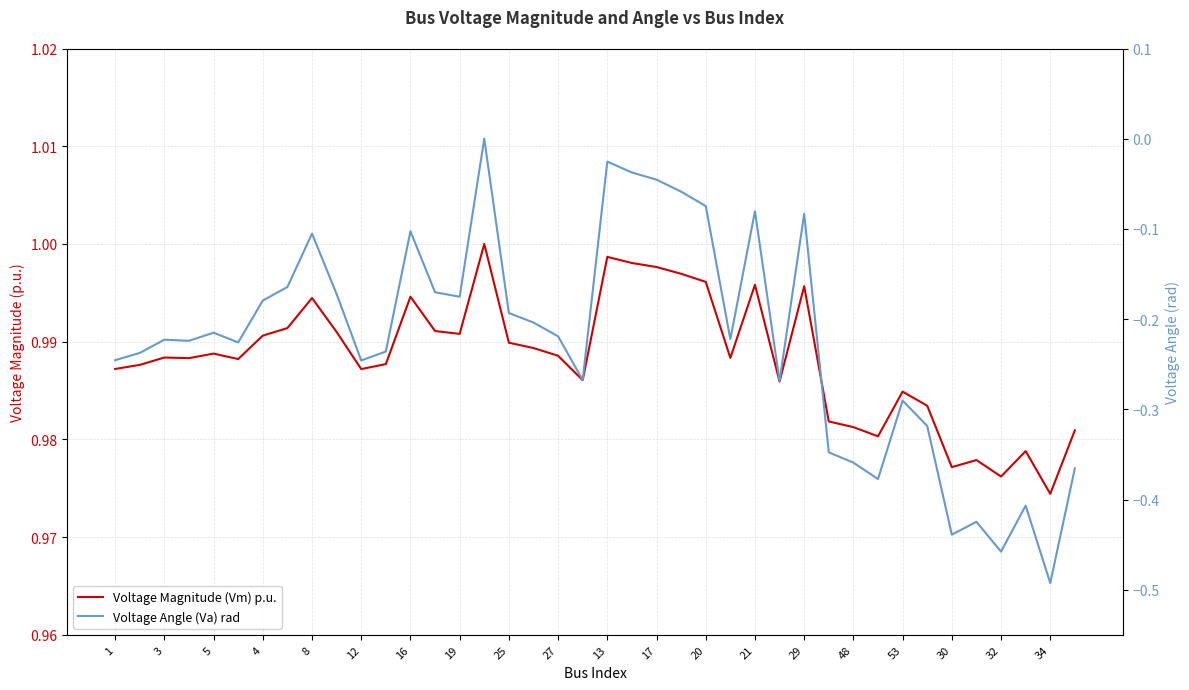

What is the difference between the second highest and second lowest values in the Voltage Angle (Va) rad series?

0.4